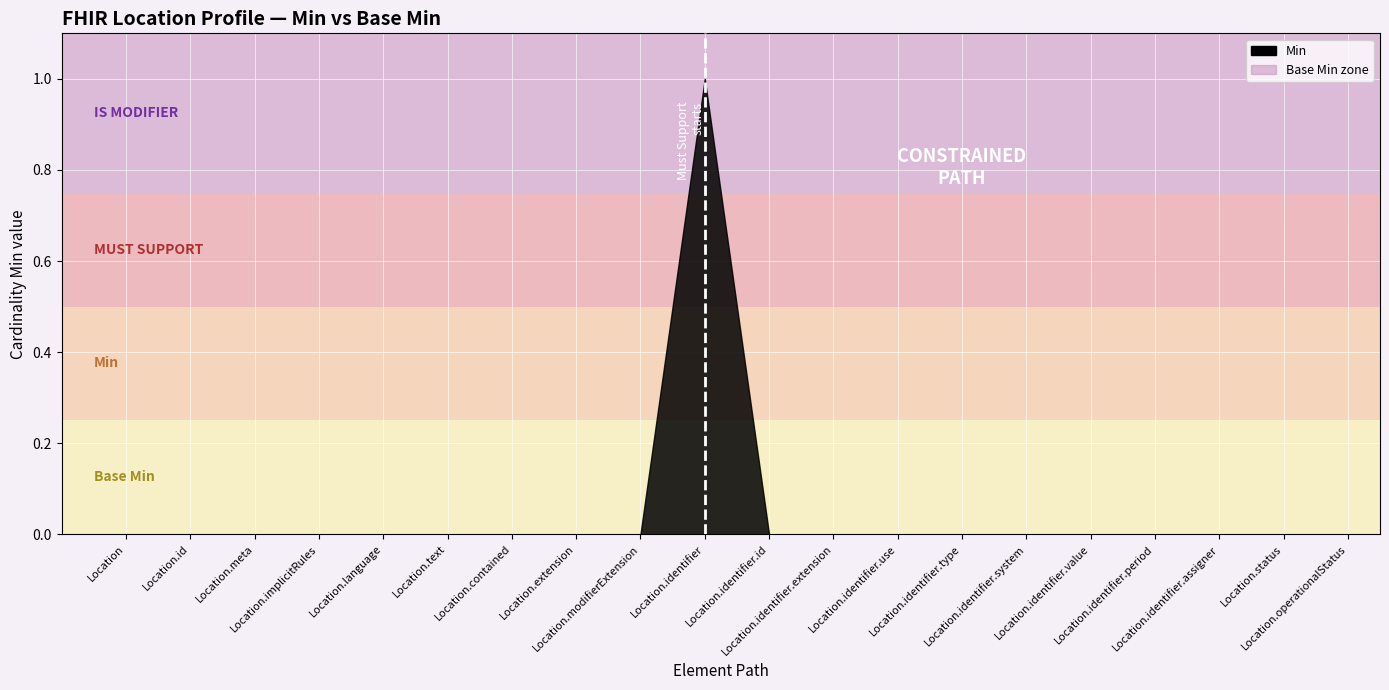

Between Location.id and Location.implicitRules, which is larger?

Location.id